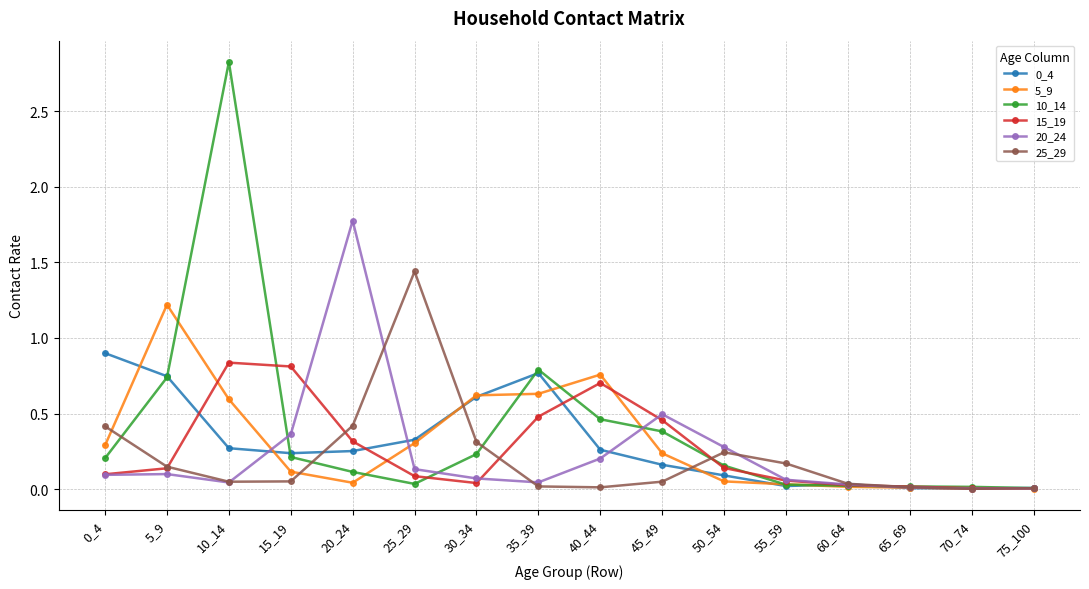

What is the total value across all series at 20_24?

2.9